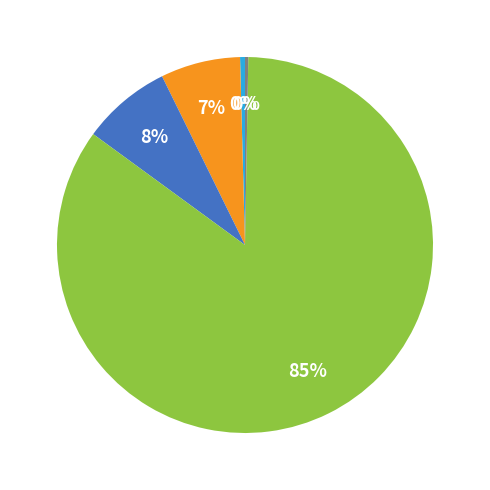

Is there a majority slice in this chart?

Yes